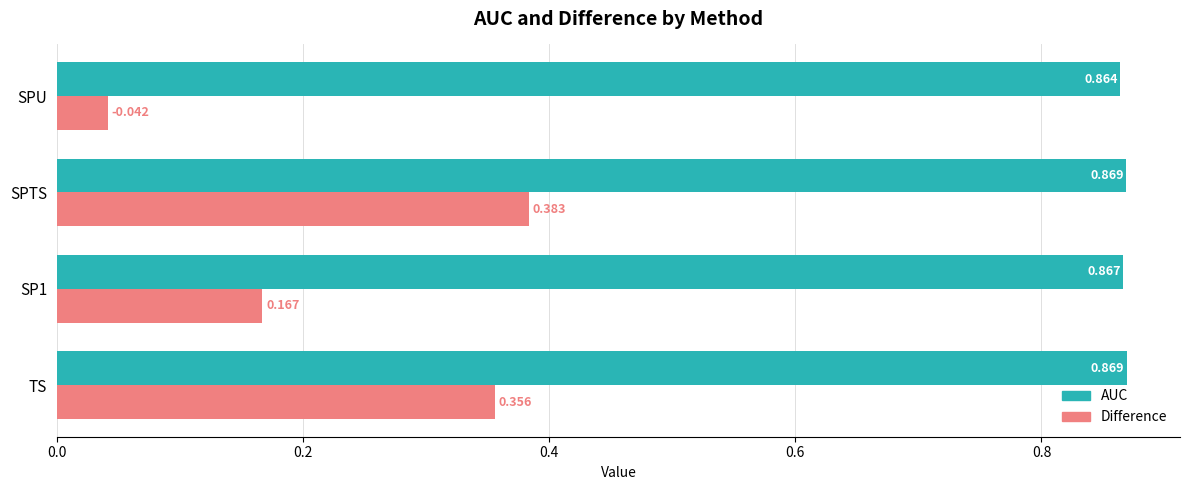

Rank the series at SP1 from lowest to highest value.

Difference, AUC